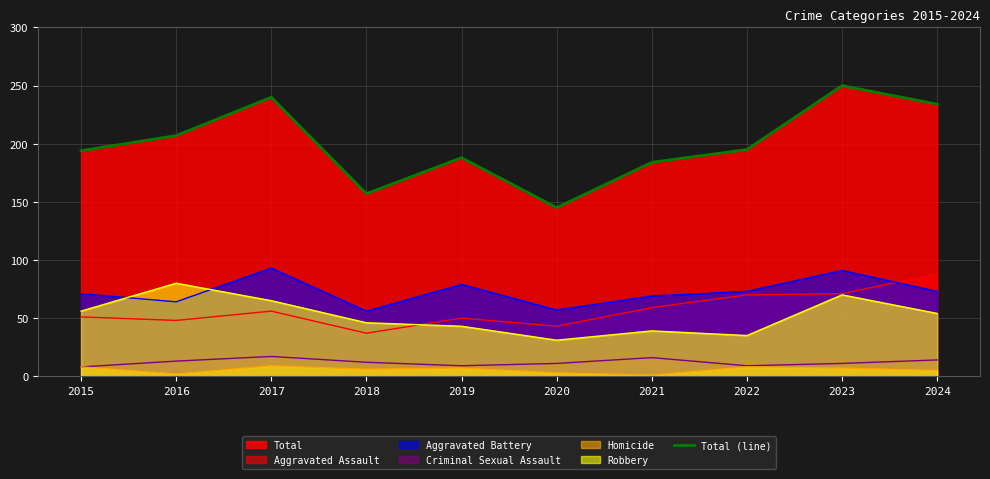

Where is the first local maximum?

2017